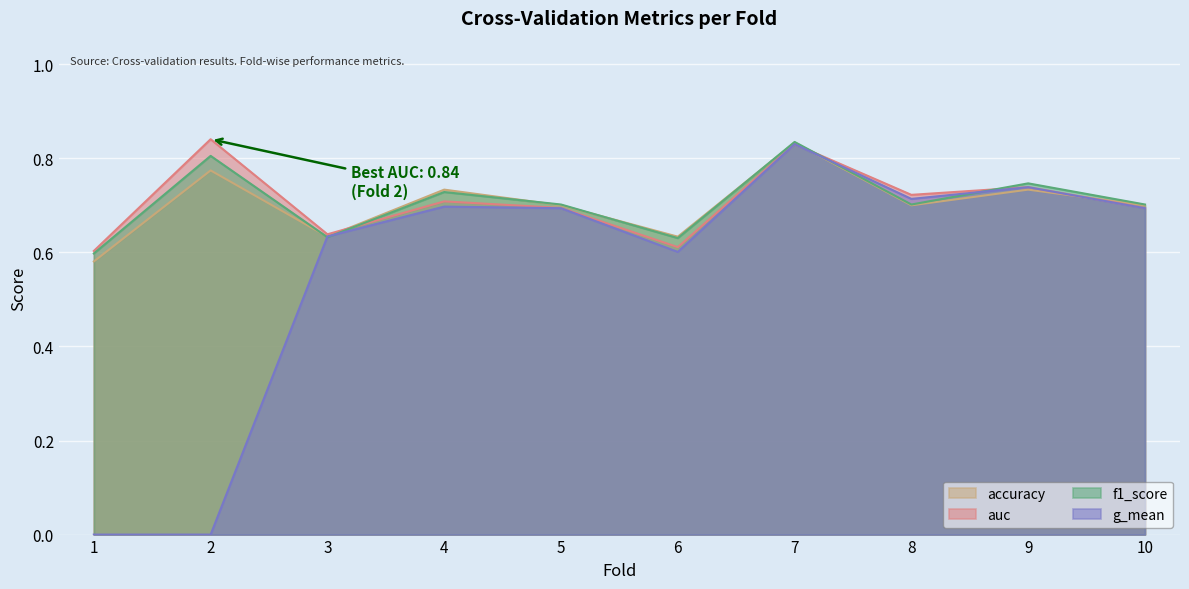

What value does the g_mean series have at 8?

0.7